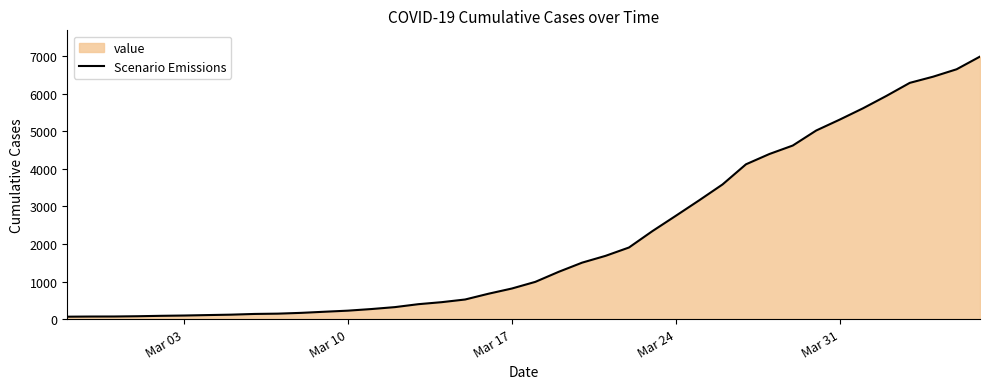

What is the difference between the maximum and minimum values?

6930